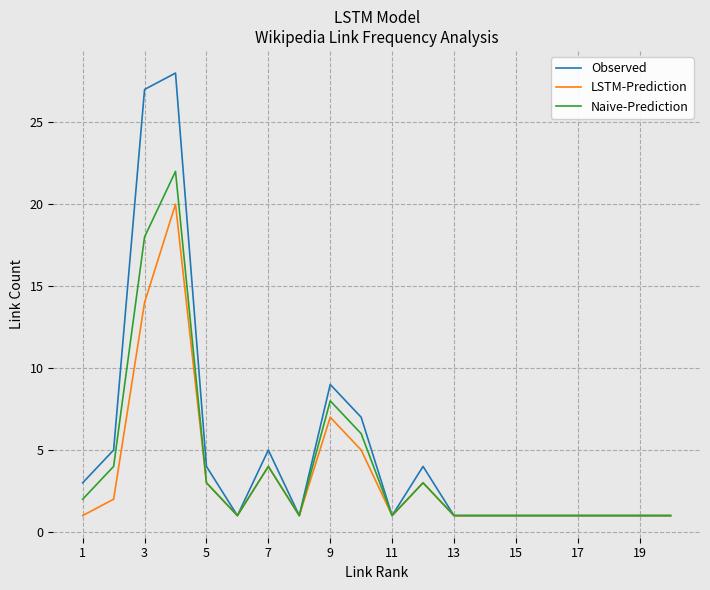

Which series has the widest spread of values?

Observed